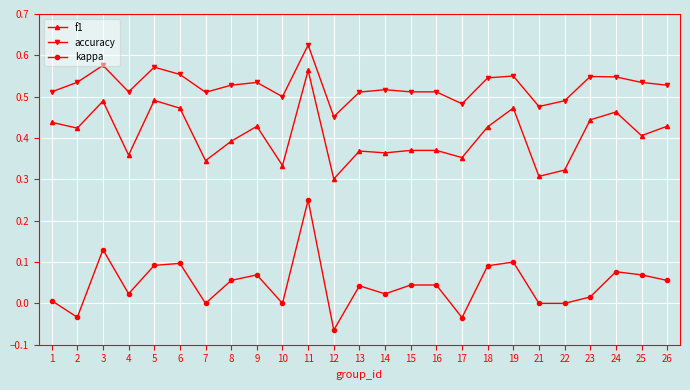

Which category has the lowest value across all series?

12